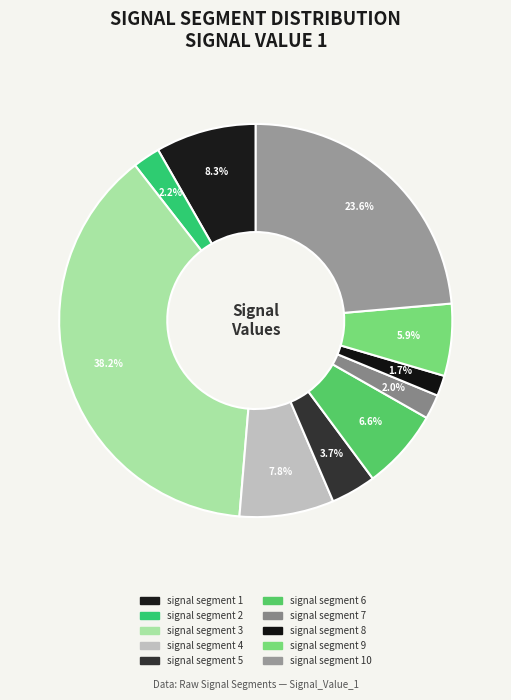

True or false: signal segment 4 accounts for 1% of the total.

False